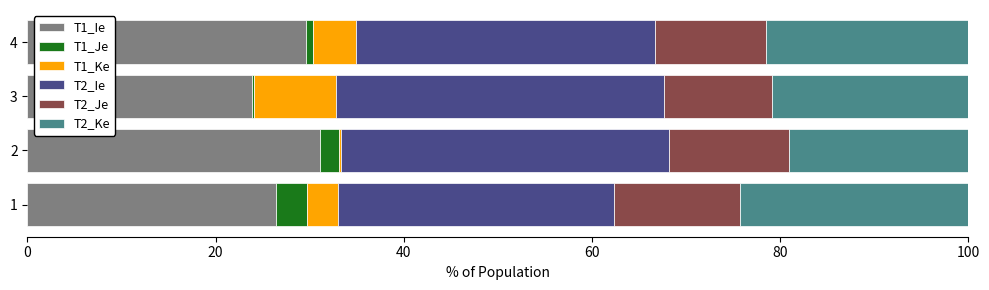

Count the number of categories in the chart.

4